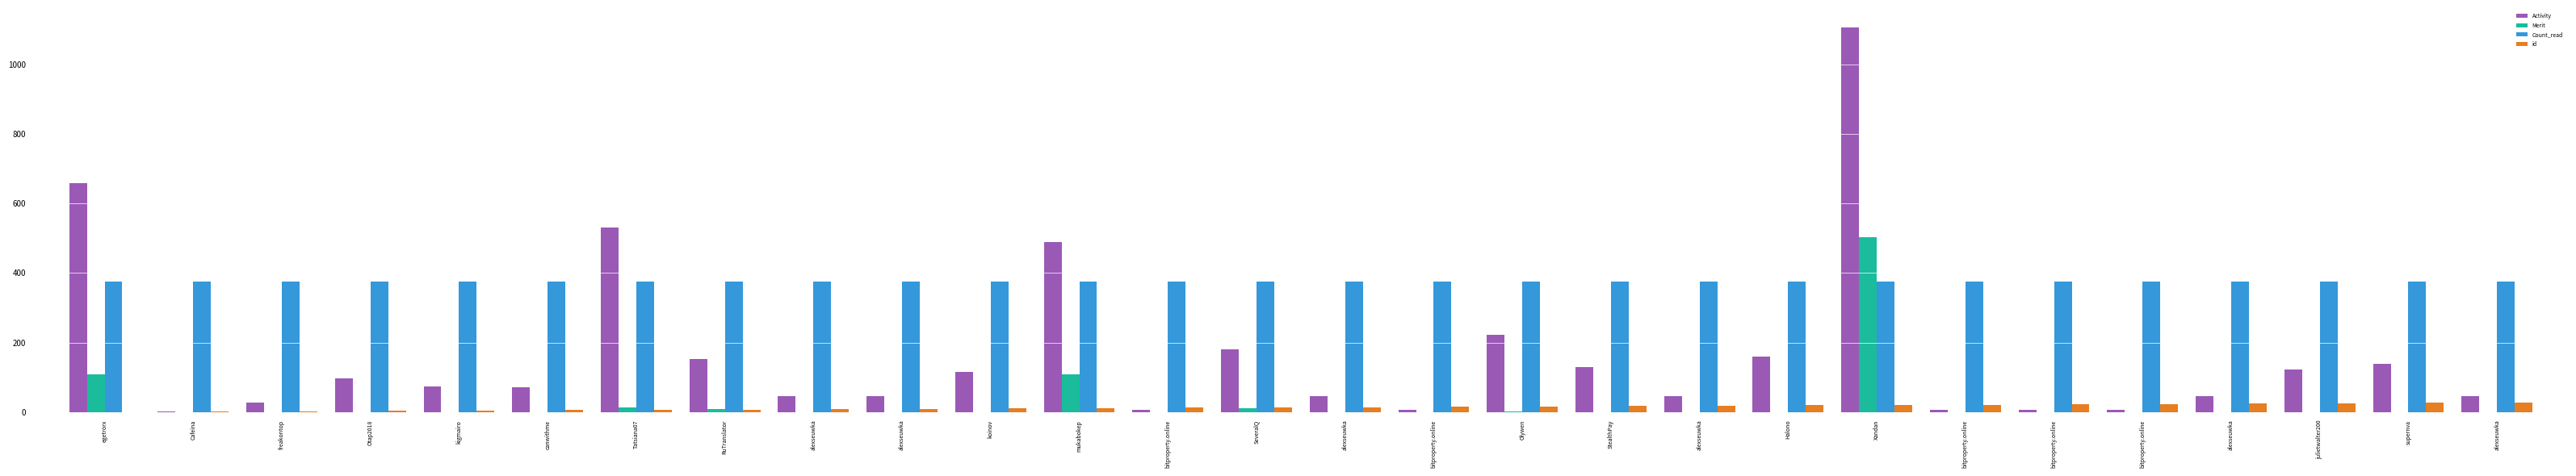

How many groups of bars are there?

28